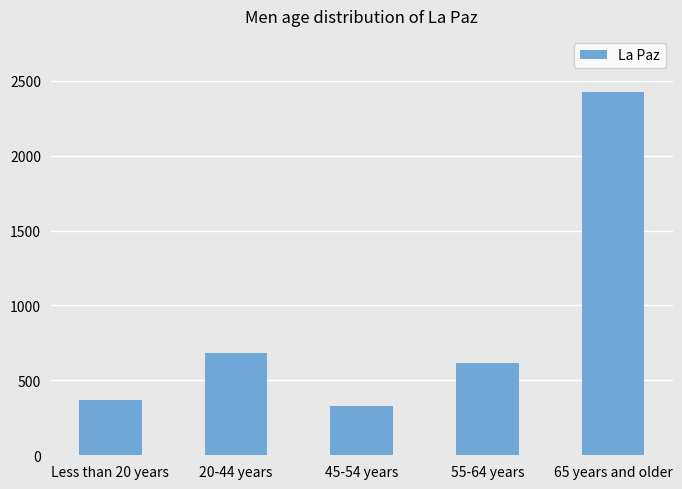

Which label corresponds to the largest value in the chart?

65 years and older